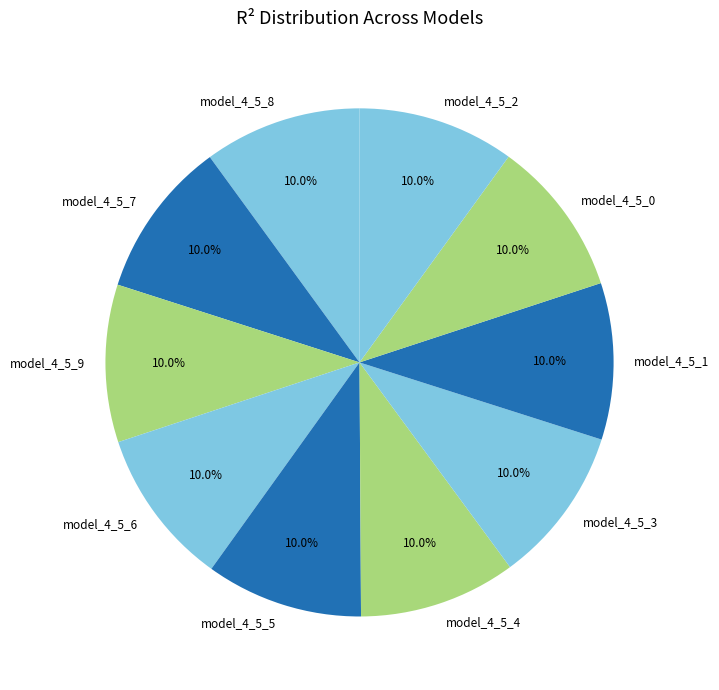

How many slices are in this pie chart?

10